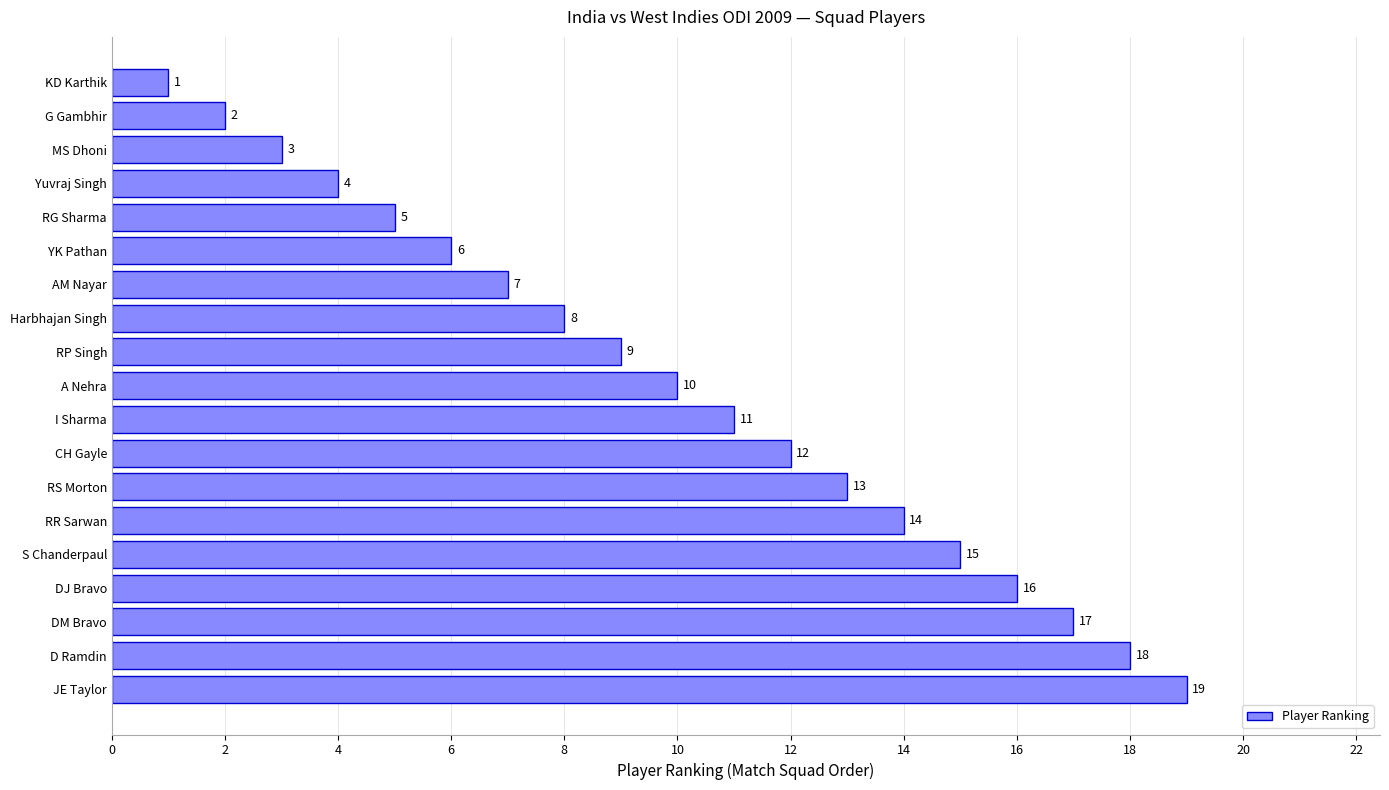

List the labels in order of value, largest first.

JE Taylor, D Ramdin, DM Bravo, DJ Bravo, S Chanderpaul, RR Sarwan, RS Morton, CH Gayle, I Sharma, A Nehra, RP Singh, Harbhajan Singh, AM Nayar, YK Pathan, RG Sharma, Yuvraj Singh, MS Dhoni, G Gambhir, KD Karthik